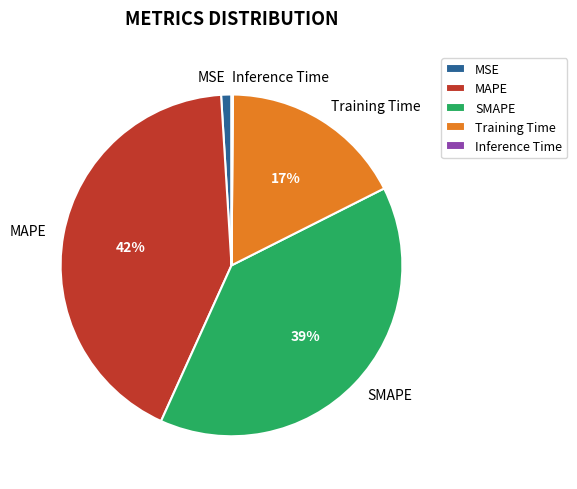

True or false: MSE accounts for 1% of the total.

True